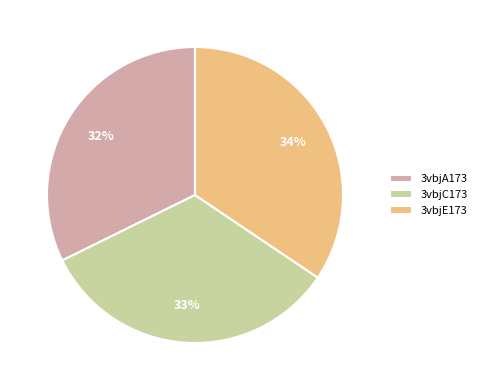

Do 3vbjE173 and 3vbjA173 together represent more than half of the pie?

Yes